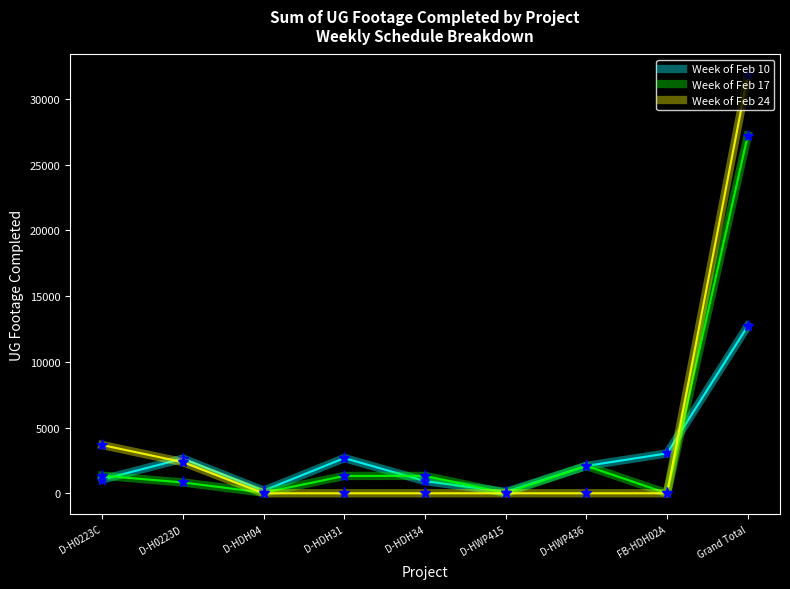

Which series has the largest range (max minus min)?

Week of Feb 24